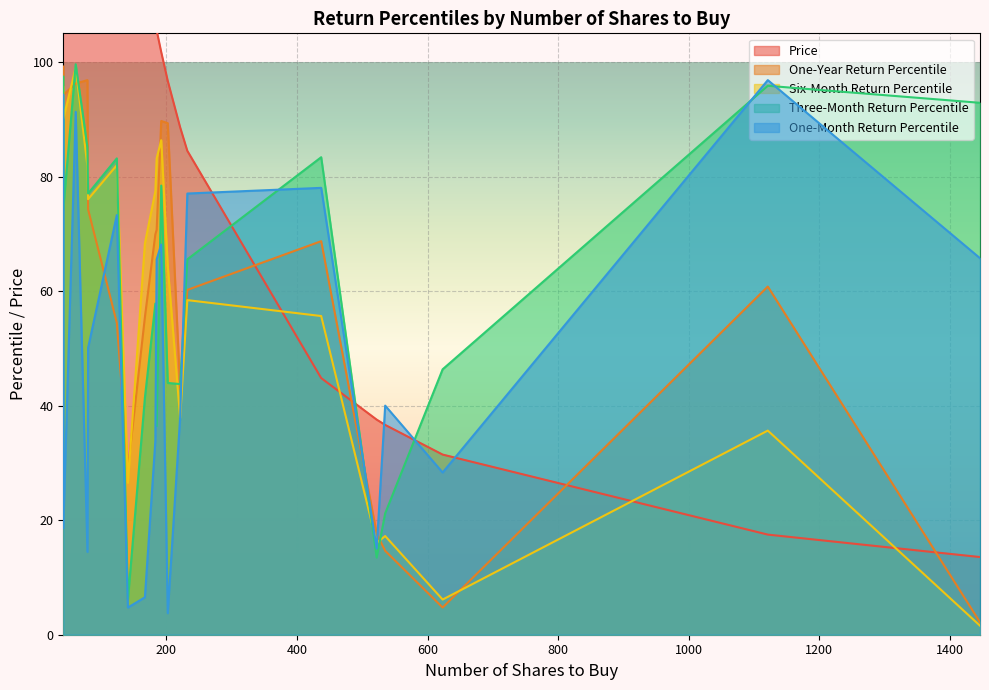

The value of Three-Month Return Percentile at AEP is 15.8. True or false?

False